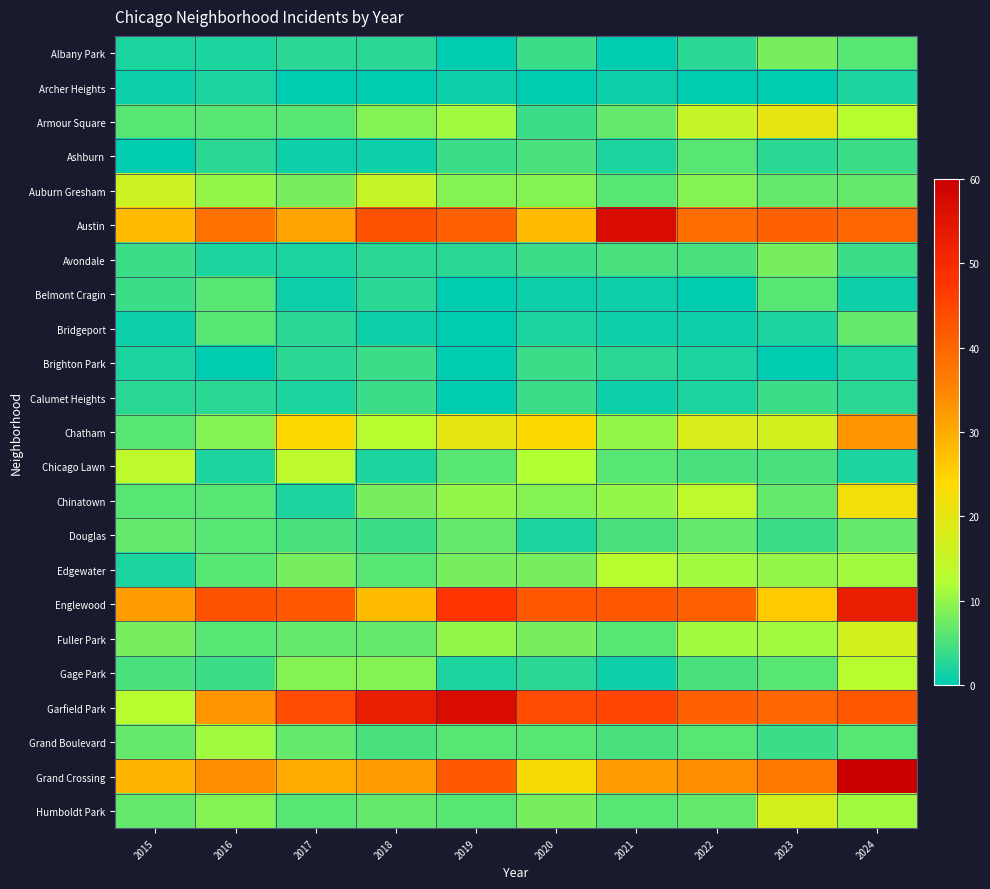

Reading right to left, extract all data points from this chart.

Albany Park: 2024=6	2023=8	2022=3	2021=0	2020=4	2019=0	2018=3	2017=3	2016=2	2015=2
Archer Heights: 2024=2	2023=0	2022=0	2021=1	2020=0	2019=1	2018=0	2017=0	2016=2	2015=1
Armour Square: 2024=13	2023=20	2022=15	2021=7	2020=4	2019=11	2018=9	2017=6	2016=6	2015=6
Ashburn: 2024=4	2023=3	2022=6	2021=2	2020=5	2019=4	2018=1	2017=1	2016=3	2015=0
Auburn Gresham: 2024=7	2023=7	2022=9	2021=6	2020=9	2019=9	2018=15	2017=8	2016=10	2015=16
Austin: 2024=40	2023=41	2022=39	2021=57	2020=28	2019=41	2018=43	2017=31	2016=38	2015=28
Avondale: 2024=4	2023=8	2022=5	2021=5	2020=4	2019=3	2018=3	2017=2	2016=2	2015=4
Belmont Cragin: 2024=1	2023=6	2022=0	2021=1	2020=1	2019=0	2018=3	2017=1	2016=6	2015=4
Bridgeport: 2024=7	2023=2	2022=1	2021=1	2020=2	2019=0	2018=1	2017=3	2016=6	2015=1
Brighton Park: 2024=2	2023=0	2022=2	2021=3	2020=4	2019=0	2018=4	2017=3	2016=0	2015=2
Calumet Heights: 2024=3	2023=4	2022=2	2021=1	2020=4	2019=0	2018=4	2017=2	2016=3	2015=3
Chatham: 2024=33	2023=17	2022=18	2021=10	2020=24	2019=20	2018=13	2017=24	2016=9	2015=6
Chicago Lawn: 2024=2	2023=5	2022=5	2021=6	2020=12	2019=6	2018=2	2017=14	2016=2	2015=14
Chinatown: 2024=22	2023=7	2022=14	2021=10	2020=9	2019=10	2018=8	2017=2	2016=6	2015=6
Douglas: 2024=7	2023=4	2022=7	2021=5	2020=2	2019=7	2018=4	2017=5	2016=6	2015=7
Edgewater: 2024=11	2023=10	2022=11	2021=13	2020=8	2019=8	2018=6	2017=8	2016=6	2015=2
Englewood: 2024=53	2023=26	2022=41	2021=42	2020=42	2019=48	2018=28	2017=42	2016=43	2015=32
Fuller Park: 2024=17	2023=11	2022=11	2021=6	2020=8	2019=10	2018=7	2017=7	2016=6	2015=8
Gage Park: 2024=13	2023=6	2022=5	2021=1	2020=3	2019=2	2018=9	2017=9	2016=4	2015=5
Garfield Park: 2024=42	2023=40	2022=41	2021=45	2020=44	2019=57	2018=53	2017=44	2016=33	2015=13
Grand Boulevard: 2024=6	2023=4	2022=6	2021=5	2020=6	2019=6	2018=5	2017=7	2016=11	2015=7
Grand Crossing: 2024=60	2023=37	2022=34	2021=32	2020=23	2019=42	2018=32	2017=30	2016=34	2015=29
Humboldt Park: 2024=11	2023=17	2022=7	2021=6	2020=8	2019=6	2018=7	2017=6	2016=9	2015=7